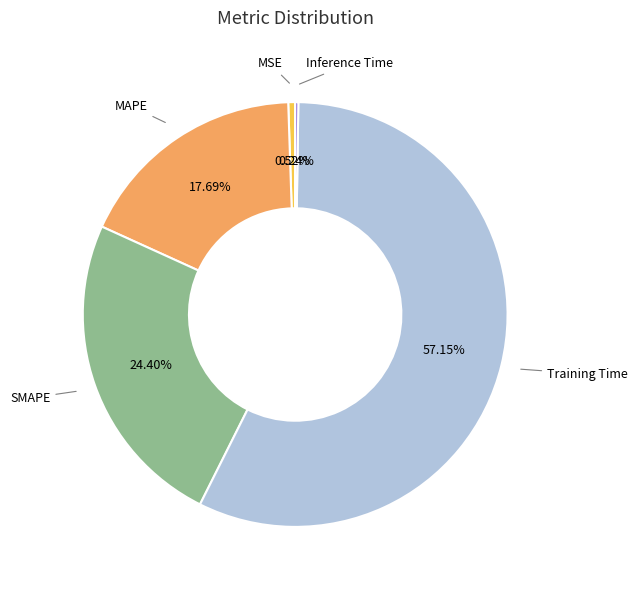

Is there any slice that represents more than half of the pie?

Yes